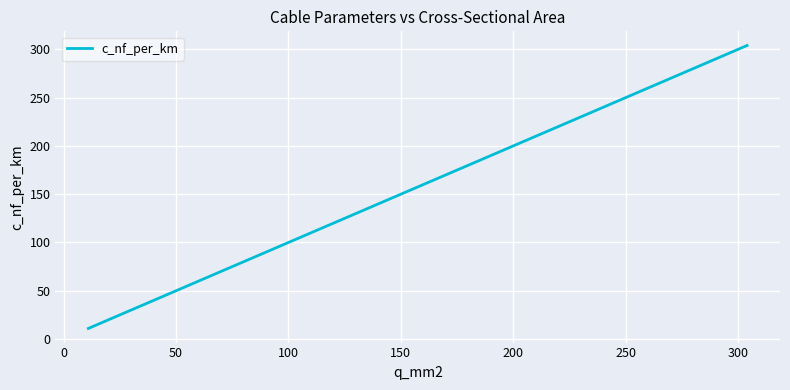

What is the difference between the maximum and minimum values?

293.0